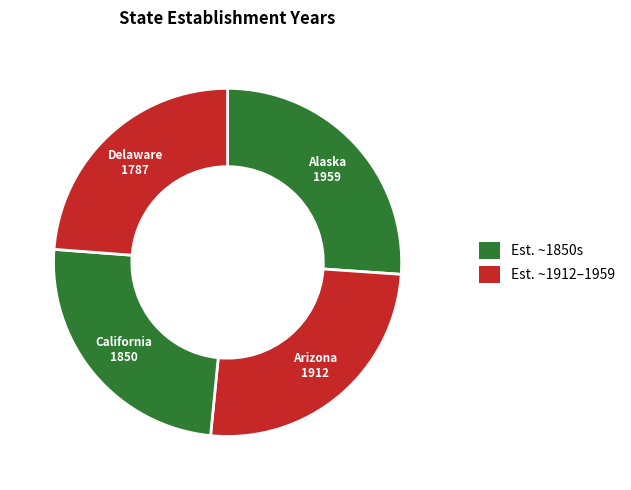

Count the number of slices in the pie.

4